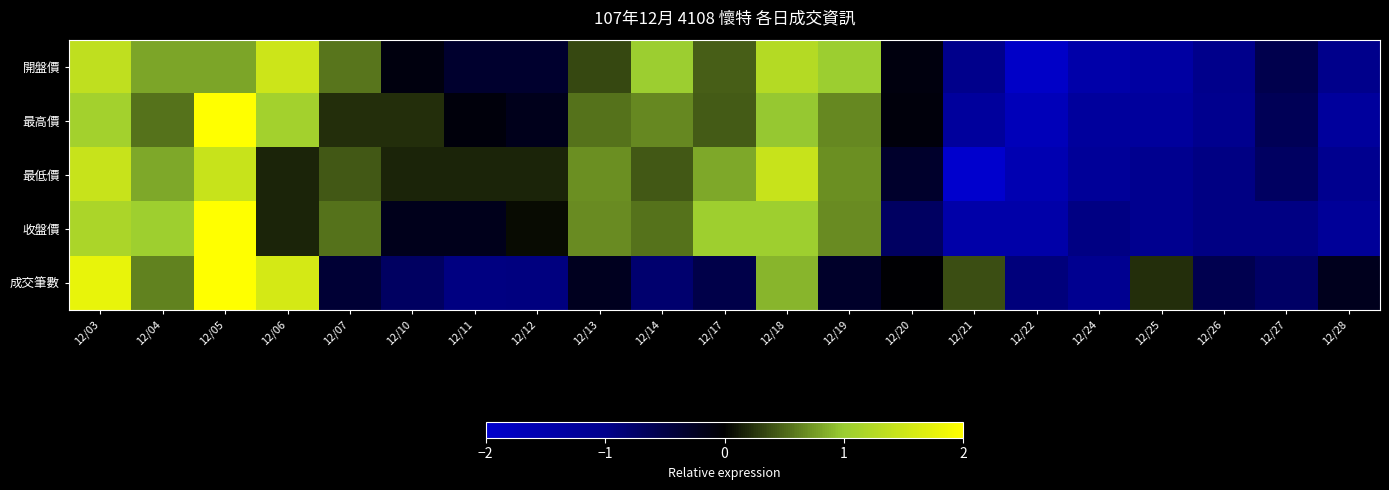

Which has a higher value, 12/22 or 12/25?

12/25